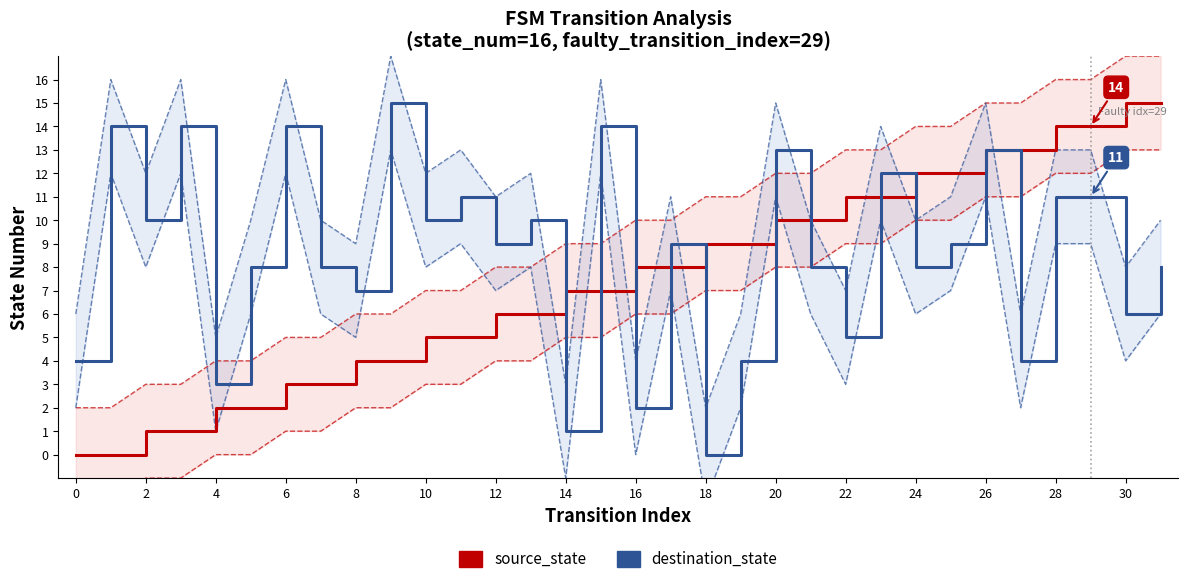

True or false: destination_state has more than 0 points higher than both neighbors.

True